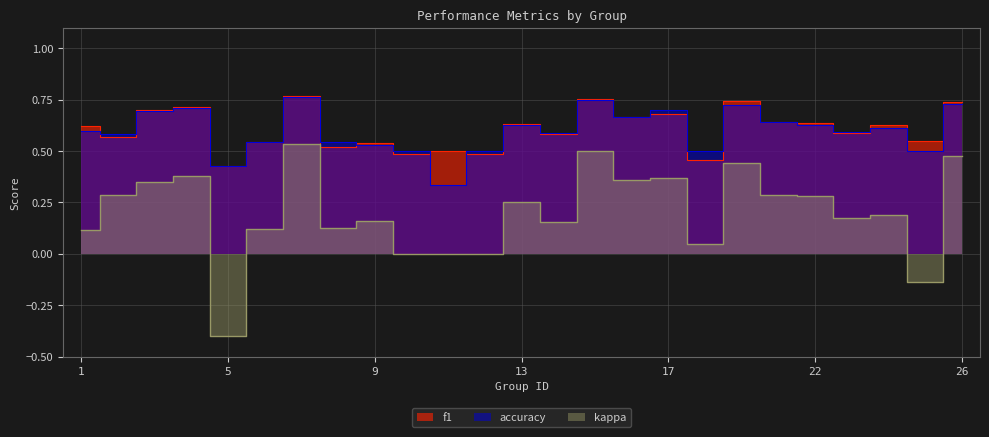

What is the value of the kappa point at the 17th from the left?

0.4